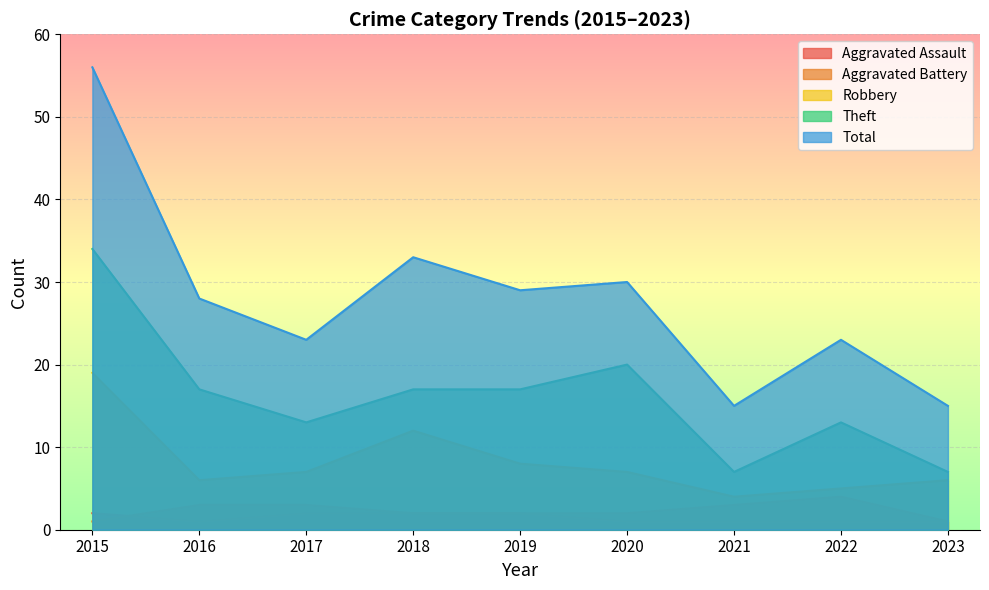

Read the Aggravated Assault value at 2020.

1